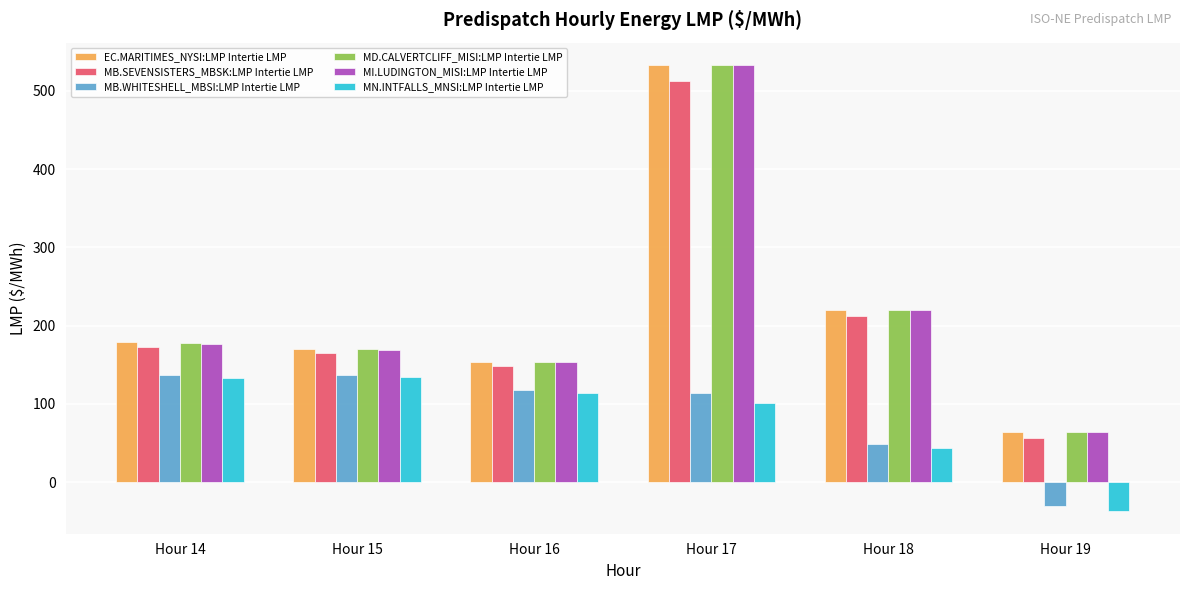

What is the difference between the highest and lowest values at Hour 16?

39.4